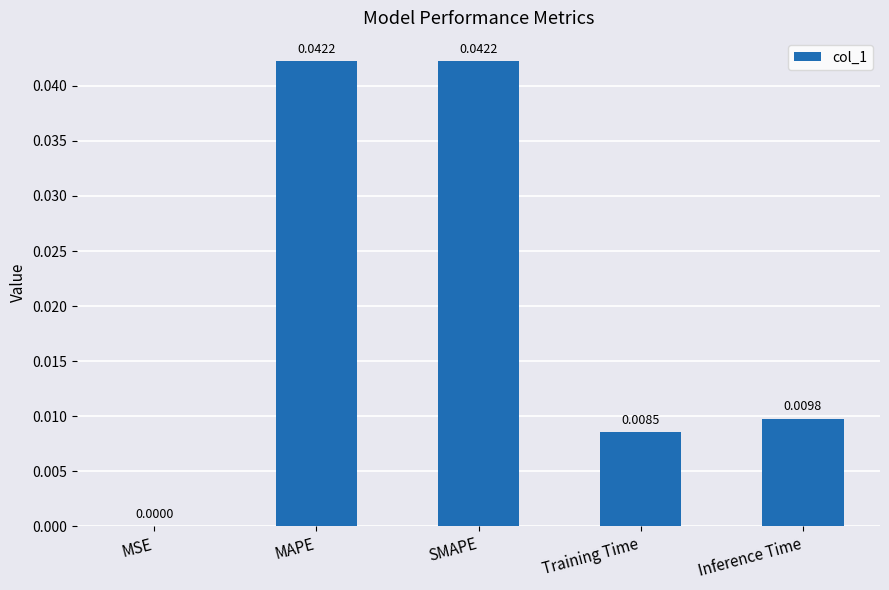

How many series are shown in this chart?

1